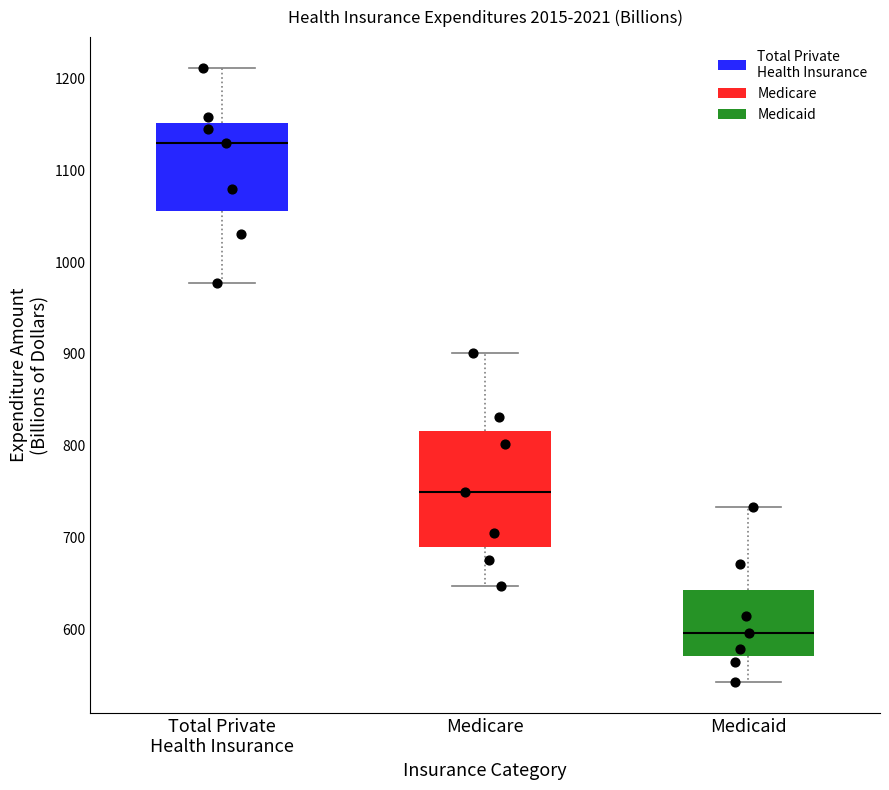

Which box is the tallest, from its lower edge to its upper edge?

Medicare